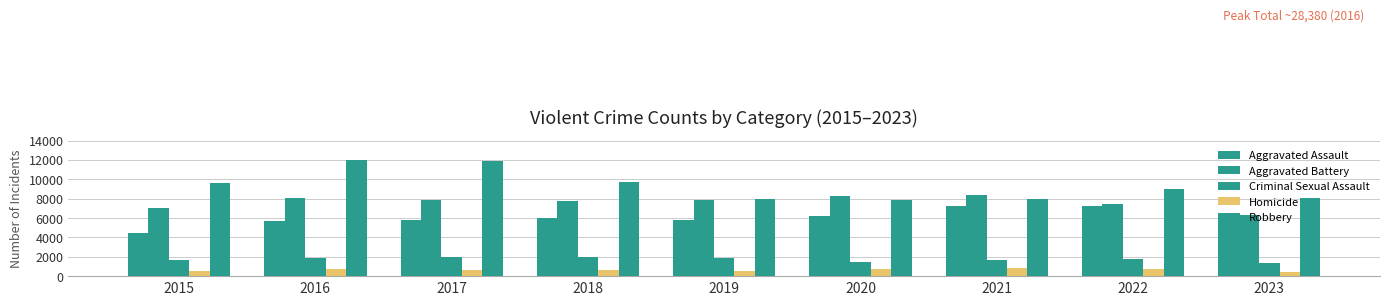

Reading right to left, list all the values displayed in this chart.

Aggravated Assault: 2023=5861	2022=7280	2021=7242	2020=6263	2019=5841	2018=6001	2017=5793	2016=5712	2015=4480
Aggravated Battery: 2023=6275	2022=7493	2021=8347	2020=8320	2019=7857	2018=7735	2017=7845	2016=8086	2015=7018
Criminal Sexual Assault: 2023=1356	2022=1776	2021=1703	2020=1474	2019=1900	2018=2009	2017=1961	2016=1836	2015=1683
Homicide: 2023=476	2022=719	2021=804	2020=787	2019=498	2018=589	2017=672	2016=786	2015=496
Robbery: 2023=8026	2022=8964	2021=7918	2020=7855	2019=7995	2018=9681	2017=11880	2016=11960	2015=9638